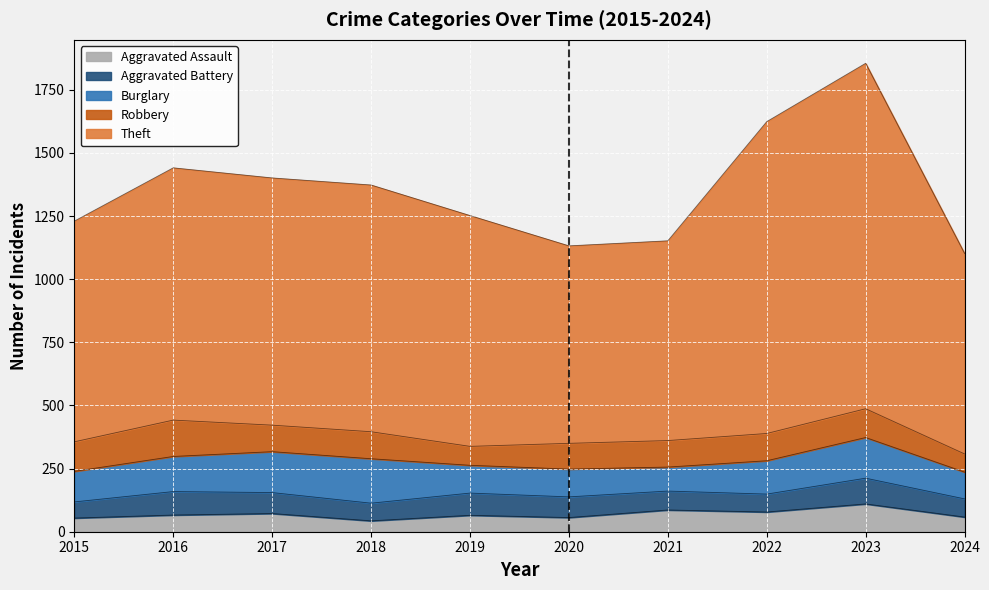

At how many categories does at least one series exceed 954?

5